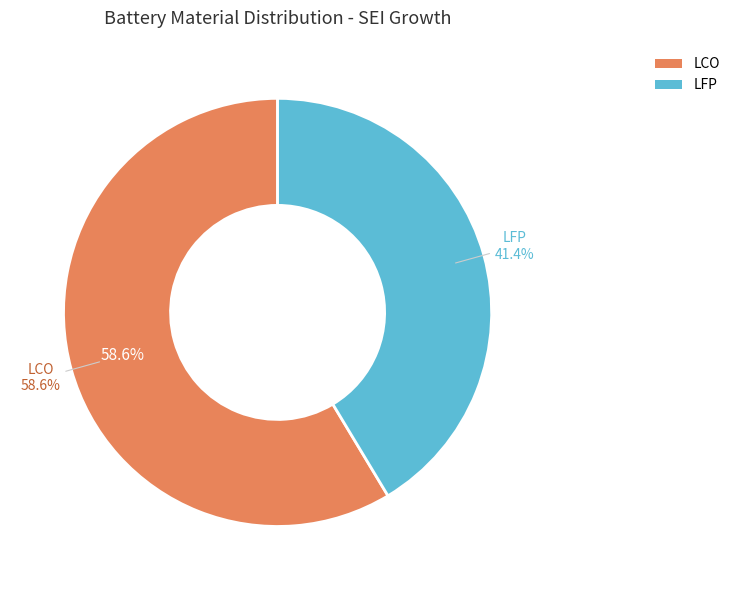

To the nearest percent, what is the combined percentage of LFP and LCO?

100%